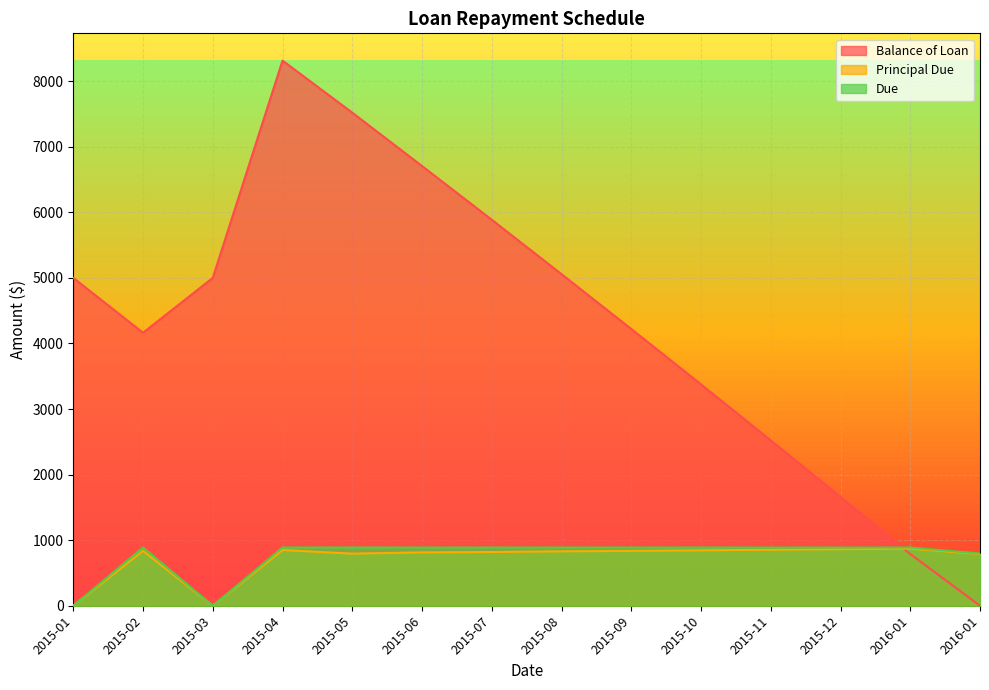

Does the chart display data point markers on the line(s)?

No